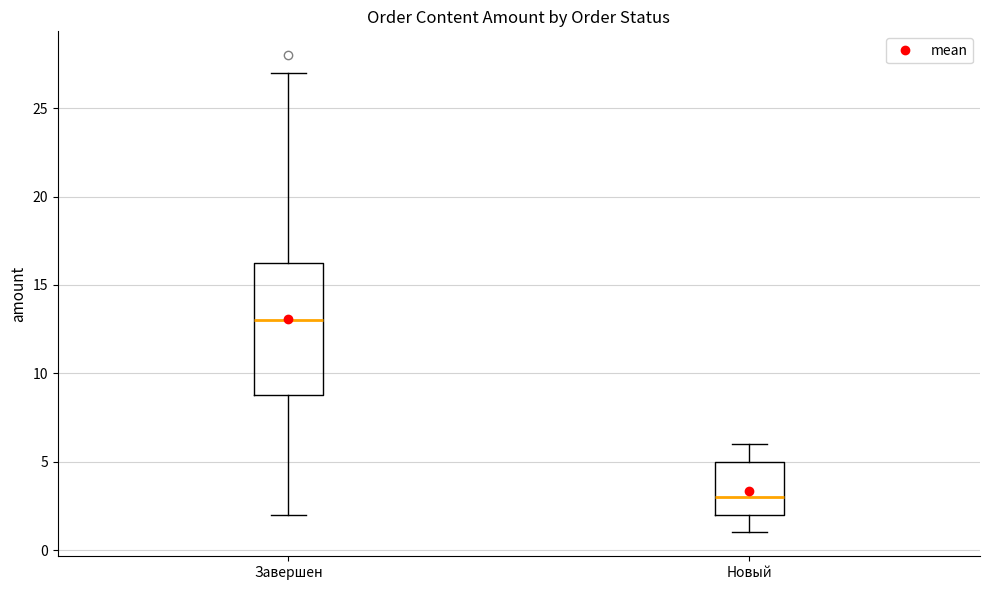

Which box's median line is the highest?

Завершен